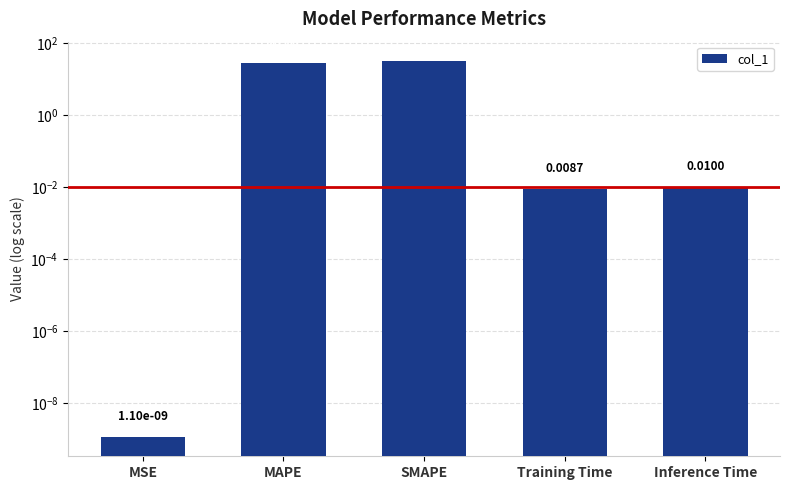

The chart shows a value of 0.0 at Inference Time. True or false?

True